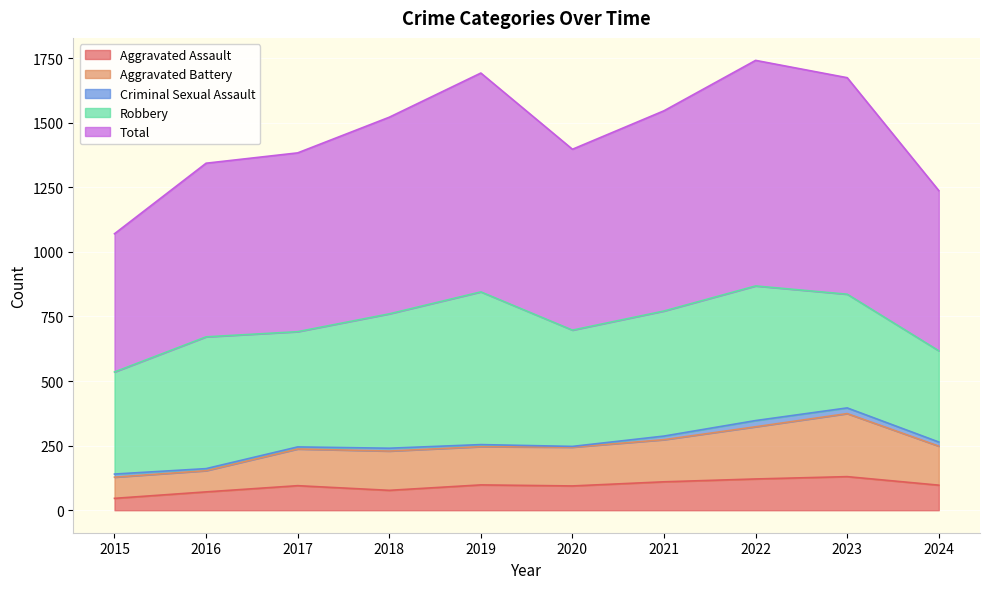

Where is the first local minimum for Aggravated Battery?

2018